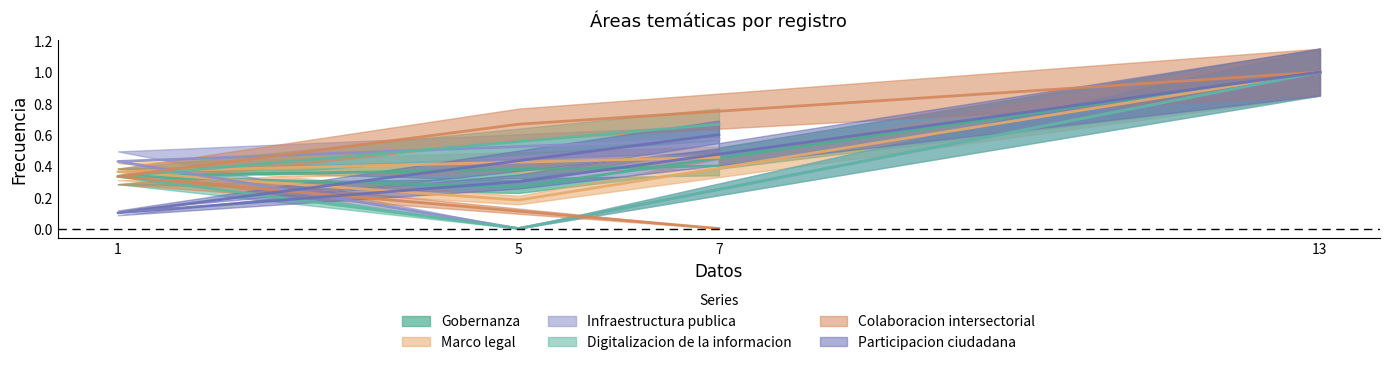

Reading right to left, what are all the values shown in this chart?

Gobernanza: 13=1.0	5=0.3	1=0.3	7=0.4
Marco legal: 13=1.0	5=0.2	1=0.4	7=0.5
Infraestructura publica: 13=1.0	5=0.0	1=0.4	7=0.6
Digitalizacion de la informacion: 13=1.0	5=0.0	1=0.3	7=0.7
Colaboracion intersectorial: 13=1.0	5=0.7	1=0.3	7=0.0
Participacion ciudadana: 13=1.0	5=0.3	1=0.1	7=0.6